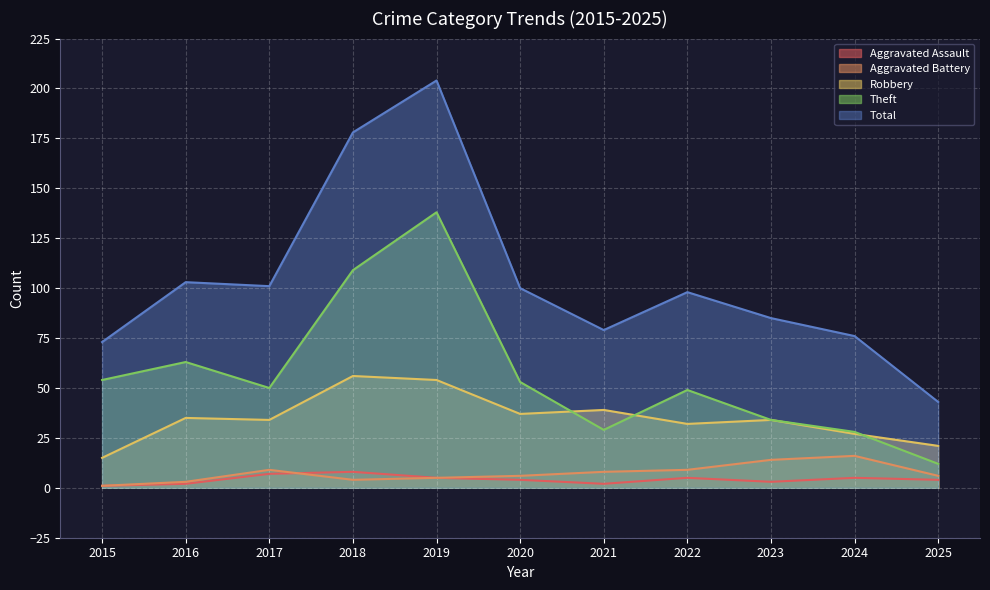

At which category is the sum across all series the highest?

2019